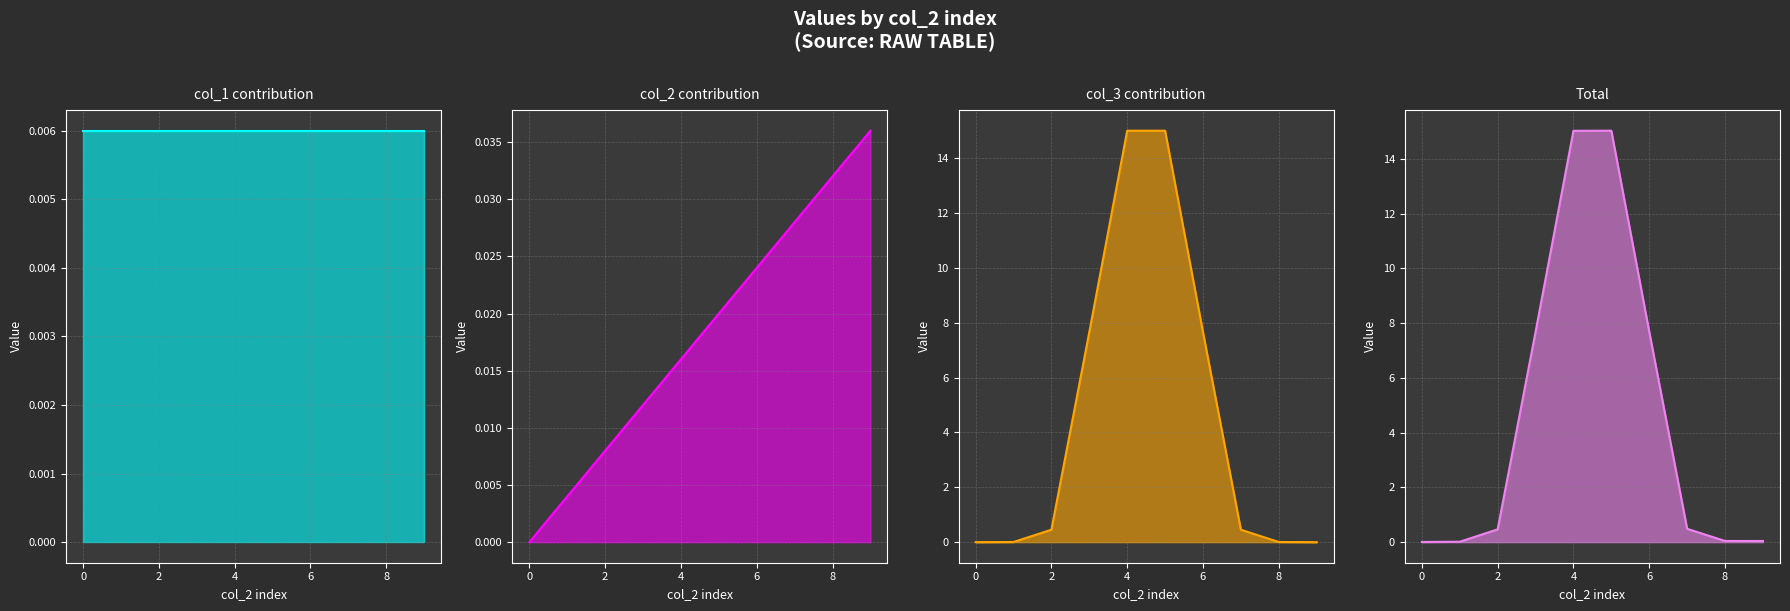

Which has a higher value, 6 or 8?

6